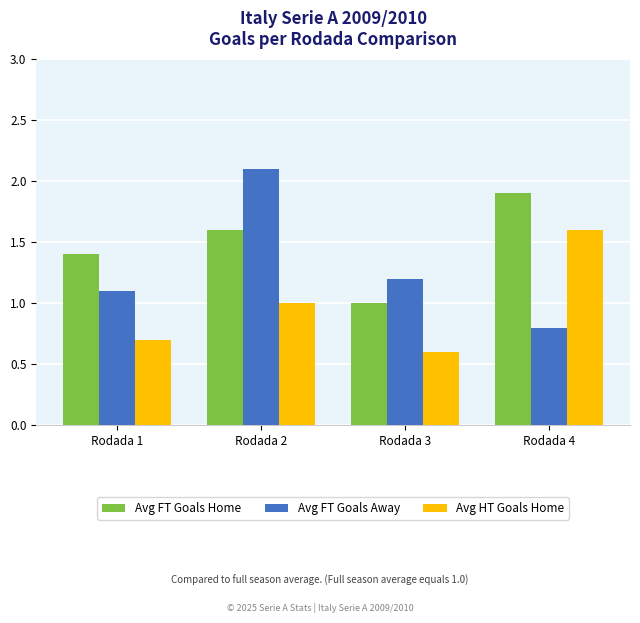

Which series has the largest total across all categories?

Avg FT Goals Home